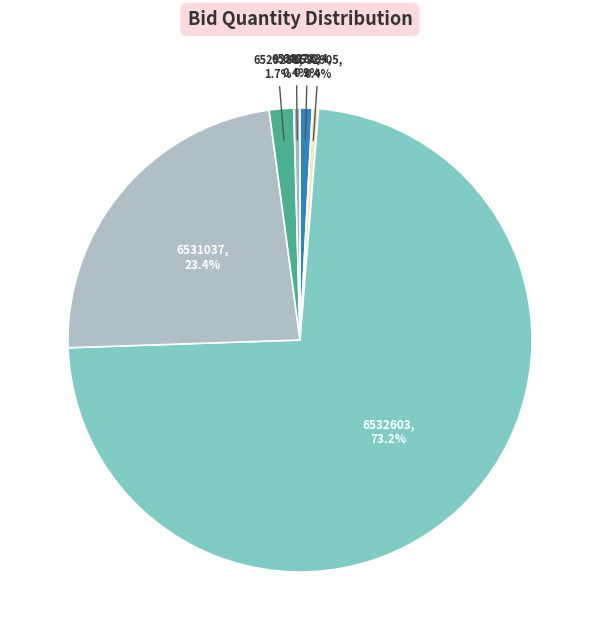

What is the smallest slice in the pie chart?

GEM/2025/B/6532905